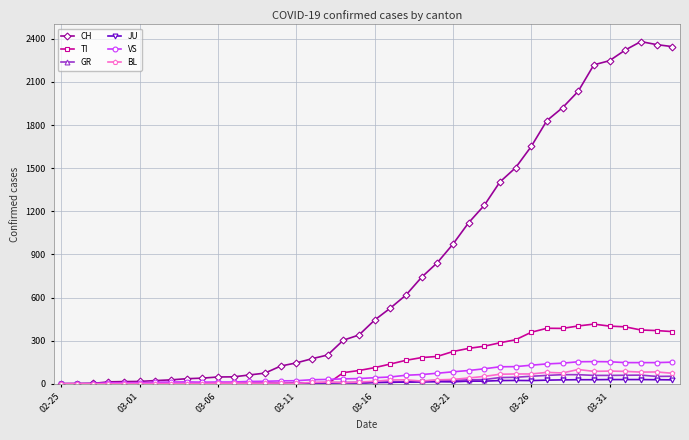

Which series has the widest spread of values?

CH